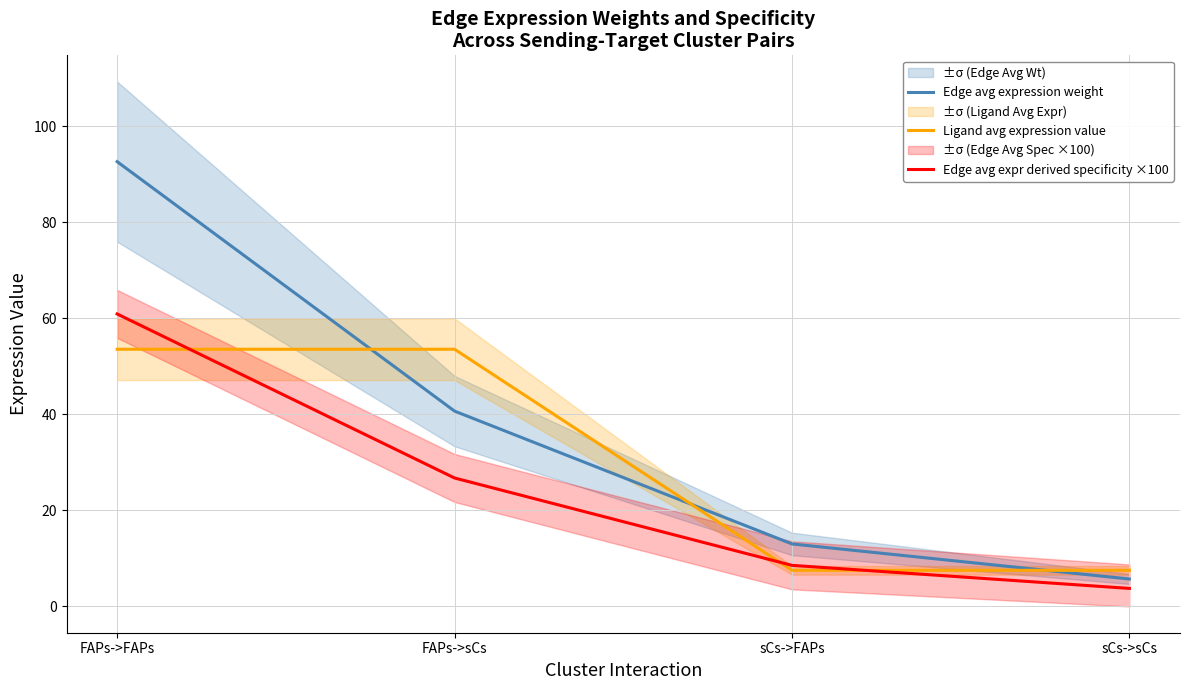

At which category is the sum across all series the highest?

FAPs->FAPs